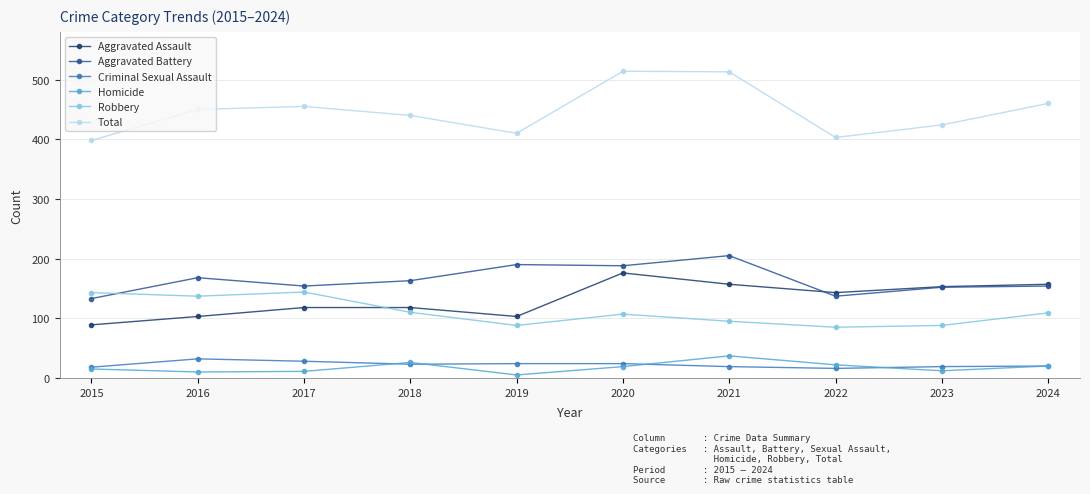

What is the sum of the Aggravated Assault values at 2018 and 2021?

275